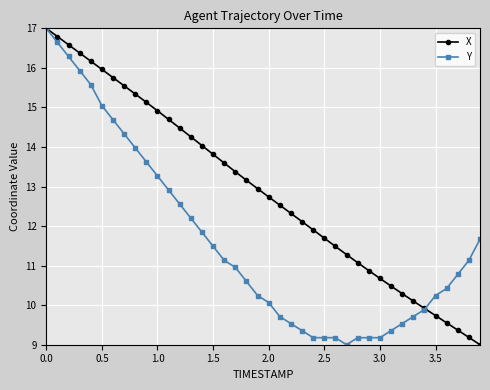

Which series has the largest total across all categories?

X